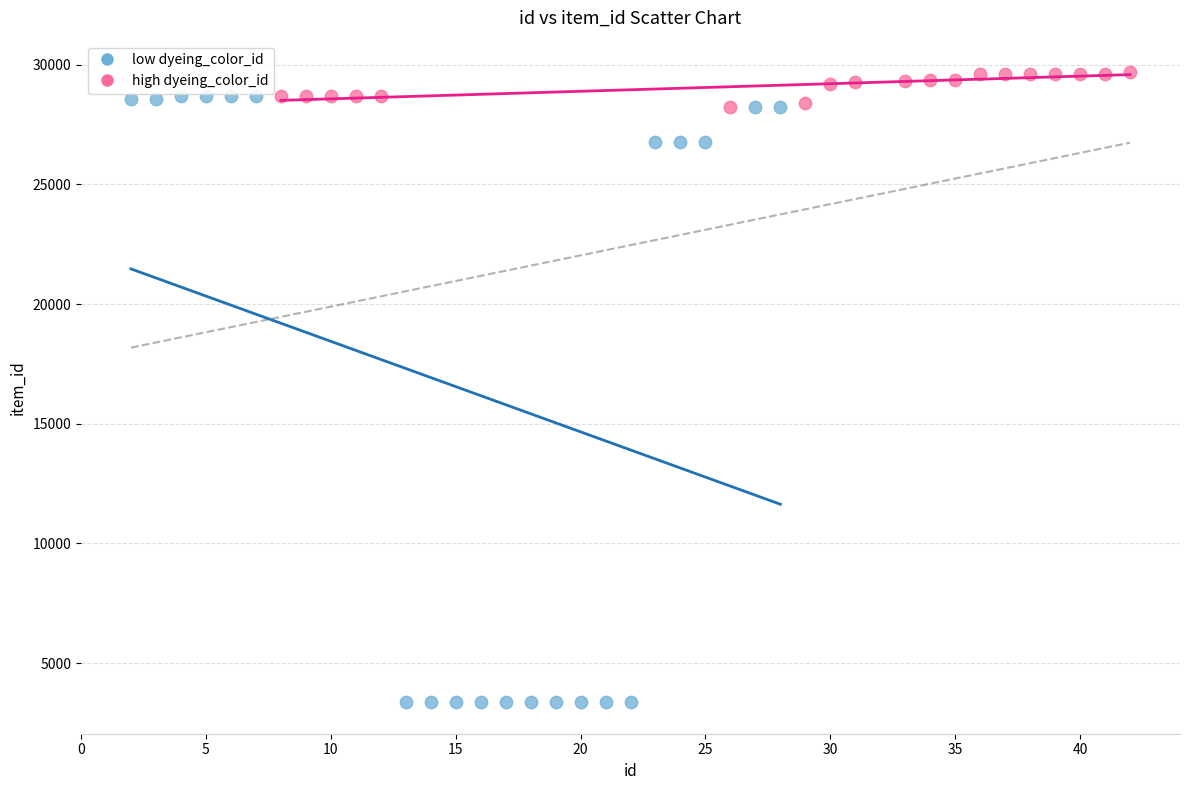

Which series contains the lowest Y value?

low dyeing_color_id